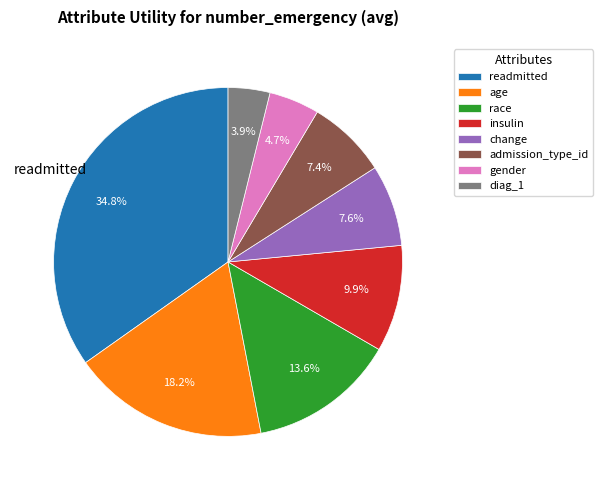

To the nearest percent, what is the average slice percentage?

12%